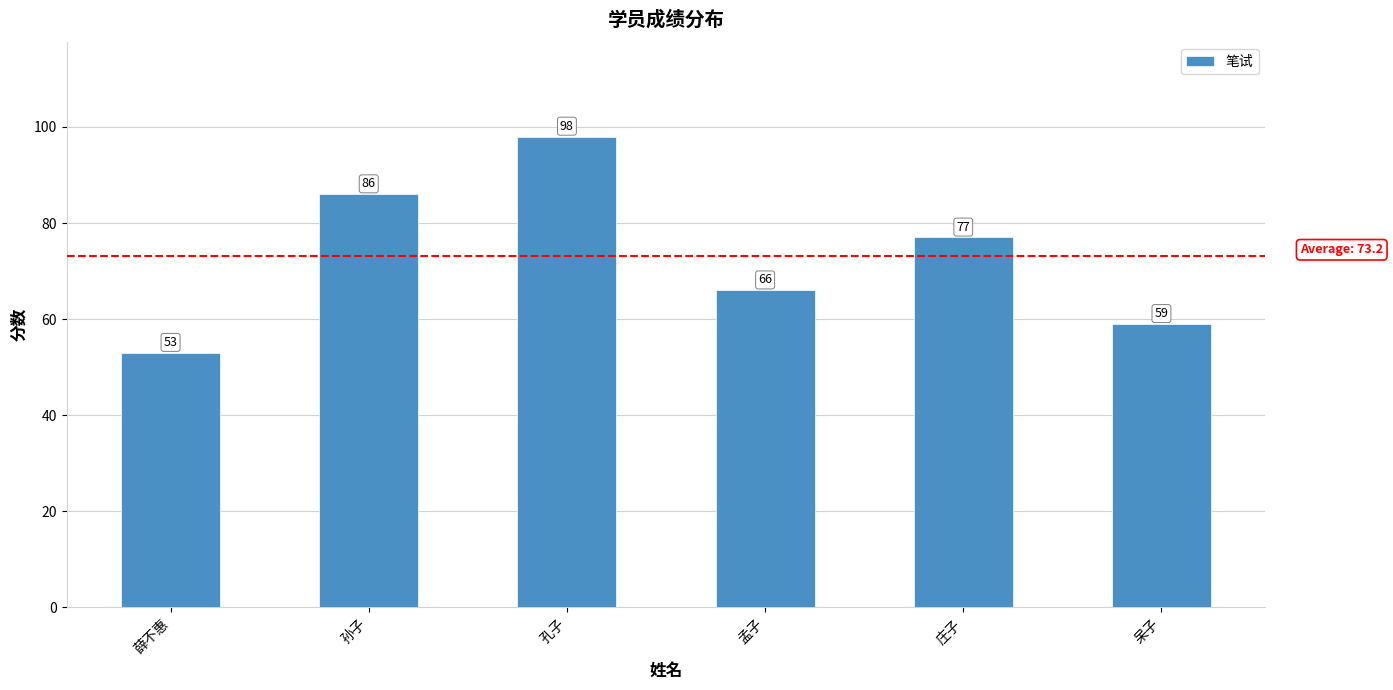

What is the difference between the maximum and minimum values?

45